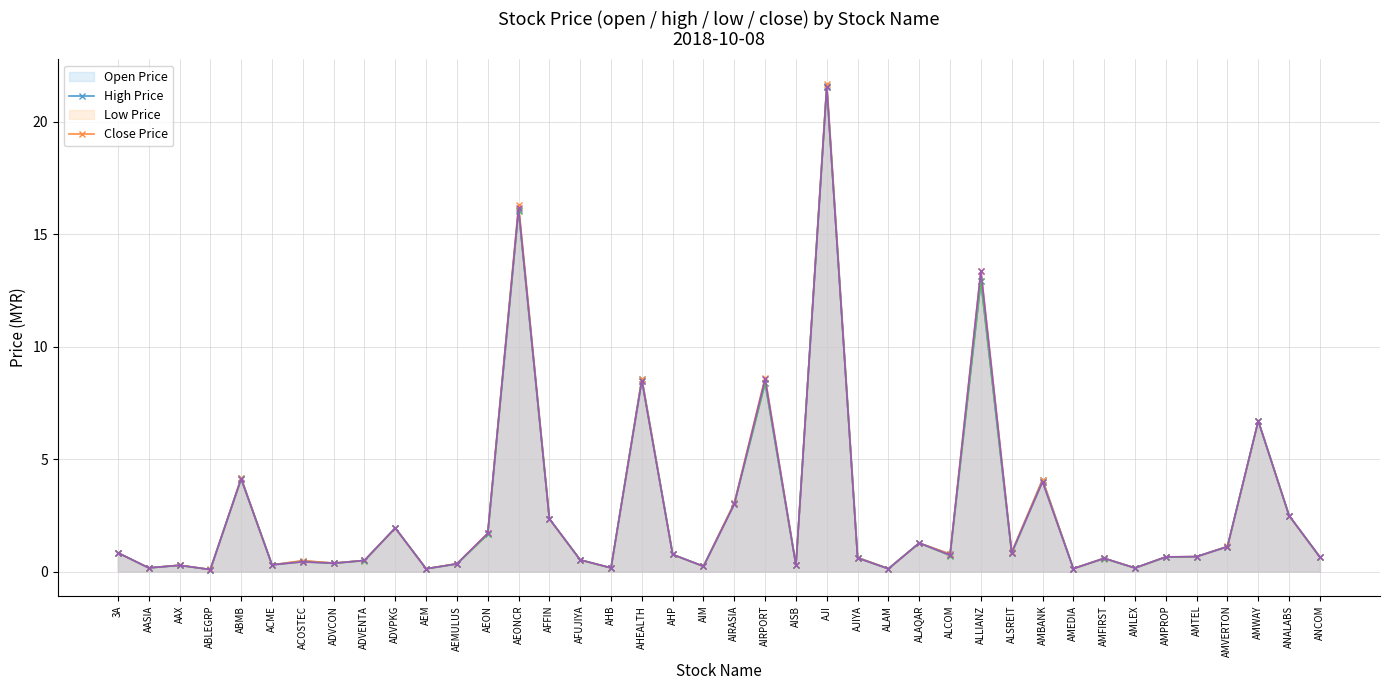

What is the total value across all series at AHB?

0.7